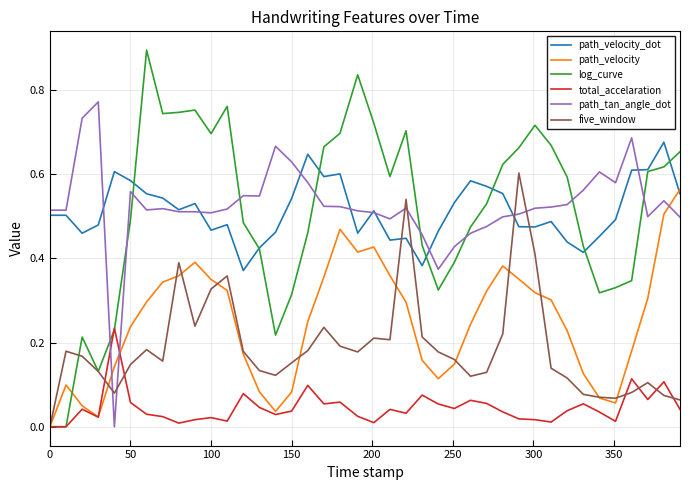

True or false: total_accelaration and path_velocity_dot cross at least once.

False